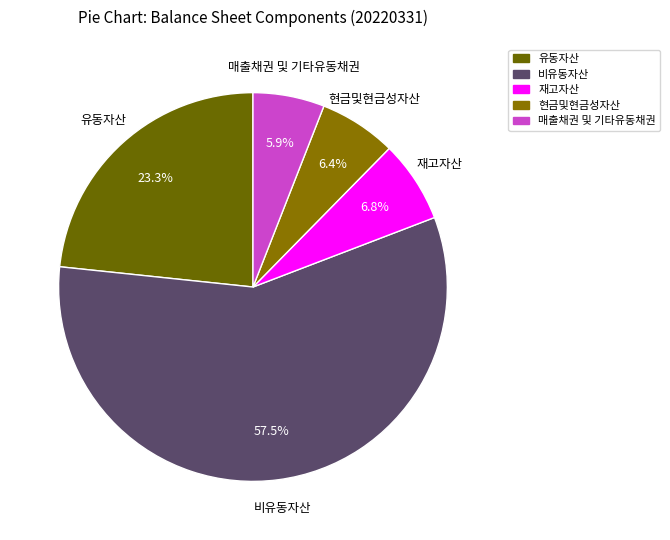

How many slices are in this pie chart?

5